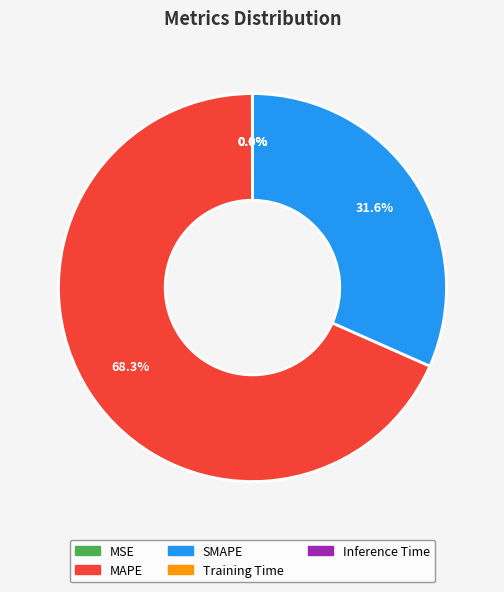

Approximately how many times larger is the value at SMAPE compared to MAPE?

0.5